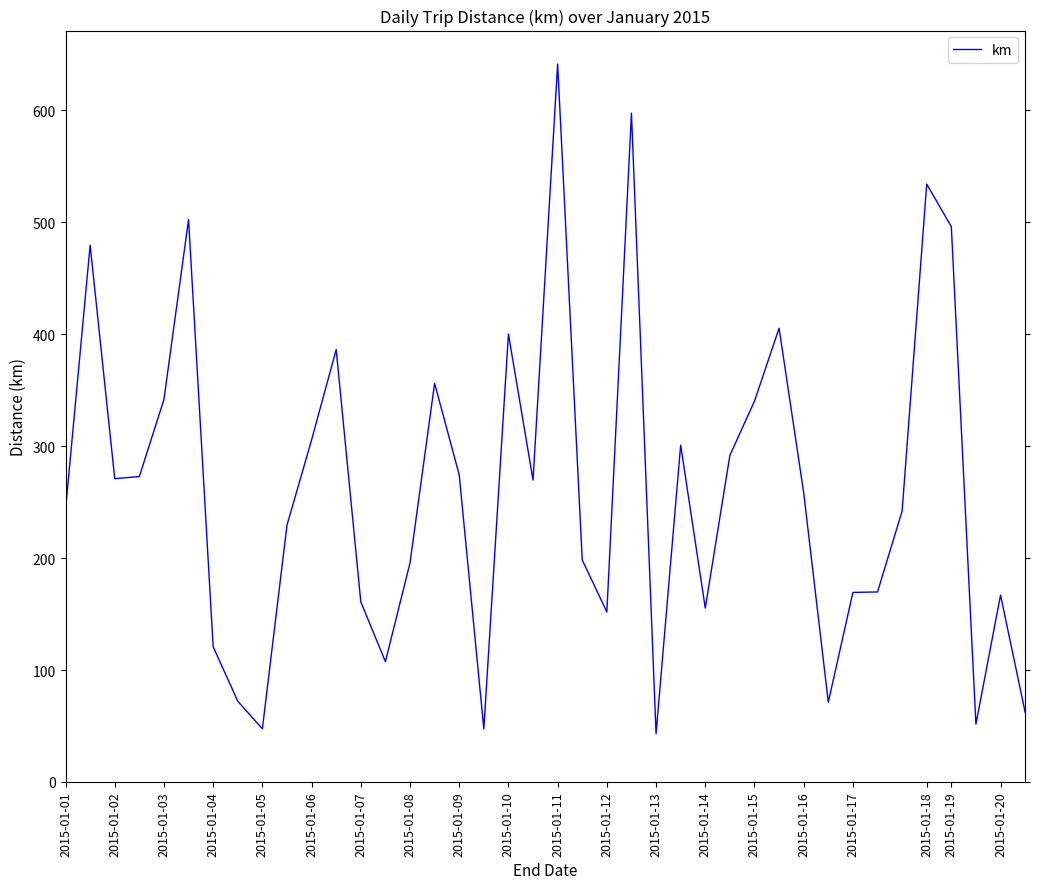

What is the greatest value displayed?

641.5